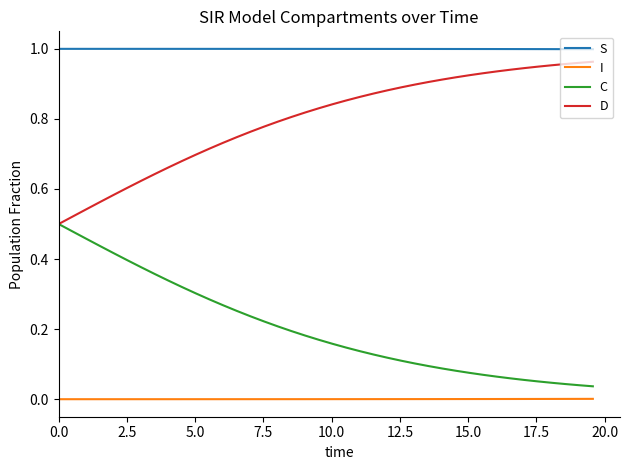

List the series in order of their overall mean, highest first.

S, D, C, I